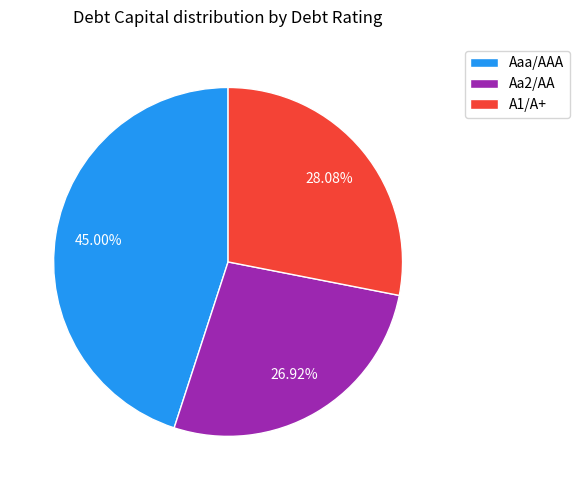

Do Aa2/AA and Aaa/AAA together represent more than half of the pie?

Yes